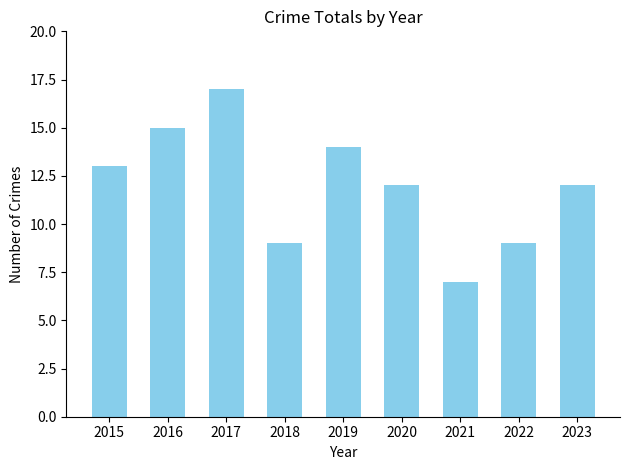

Are the bars grouped side by side (vs. stacked)?

No